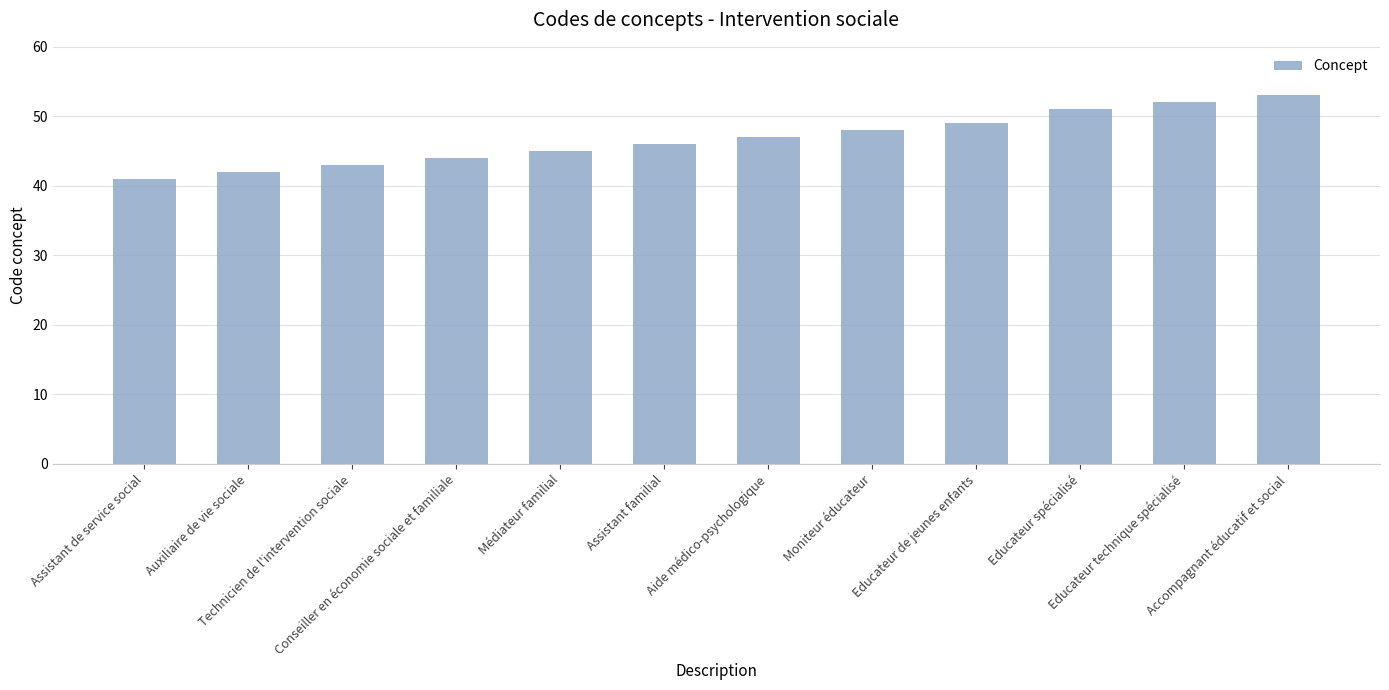

What is the change in value from Auxiliaire de vie sociale to Educateur spécialisé?

+9